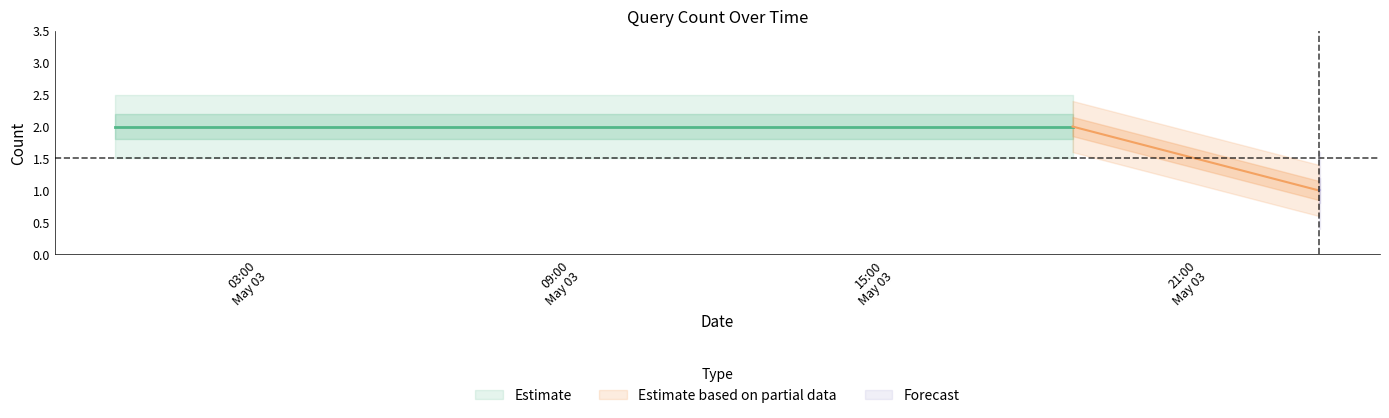

Rank the categories by value from lowest to highest.

2019-05-03 23:07:00, 2019-05-03 23:08:00, 2019-05-03 00:04:00, 2019-05-03 18:24:00